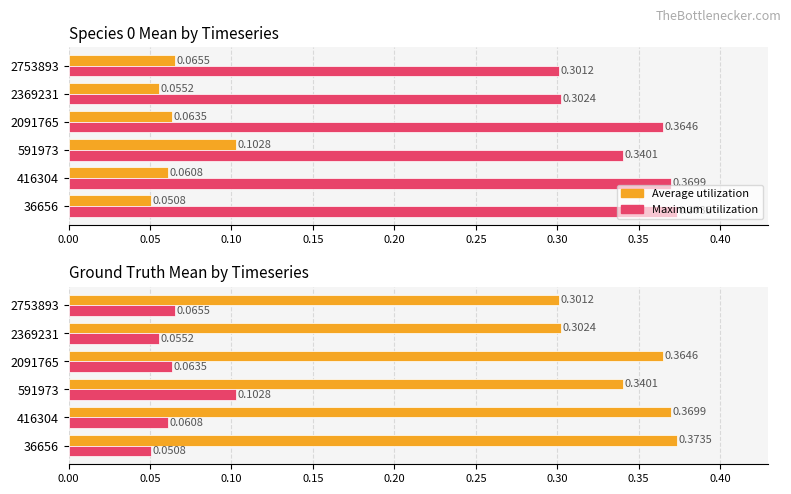

How many groups of bars are there?

6